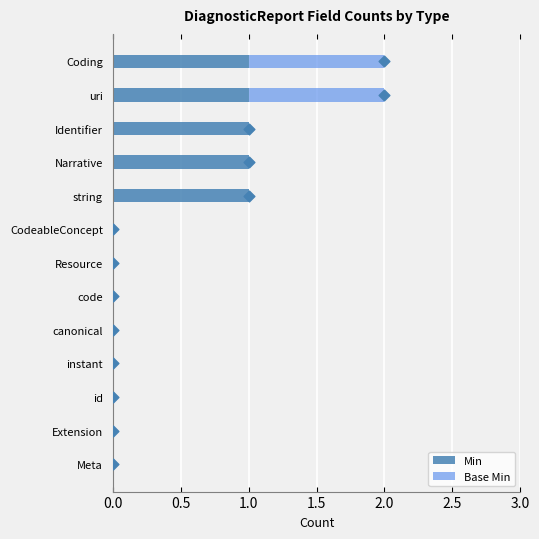

Which series has the largest total across all categories?

Min